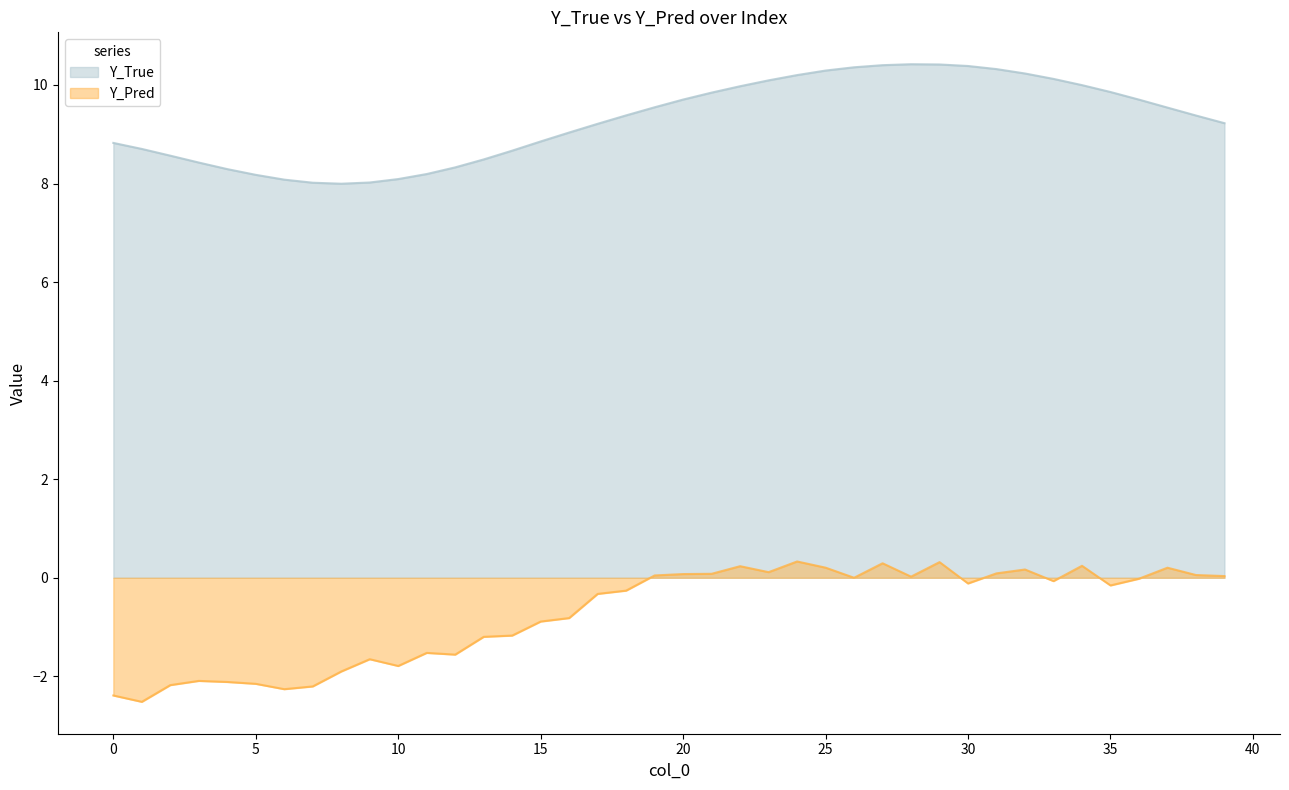

How many values in the Y_True series exceed 9?

24